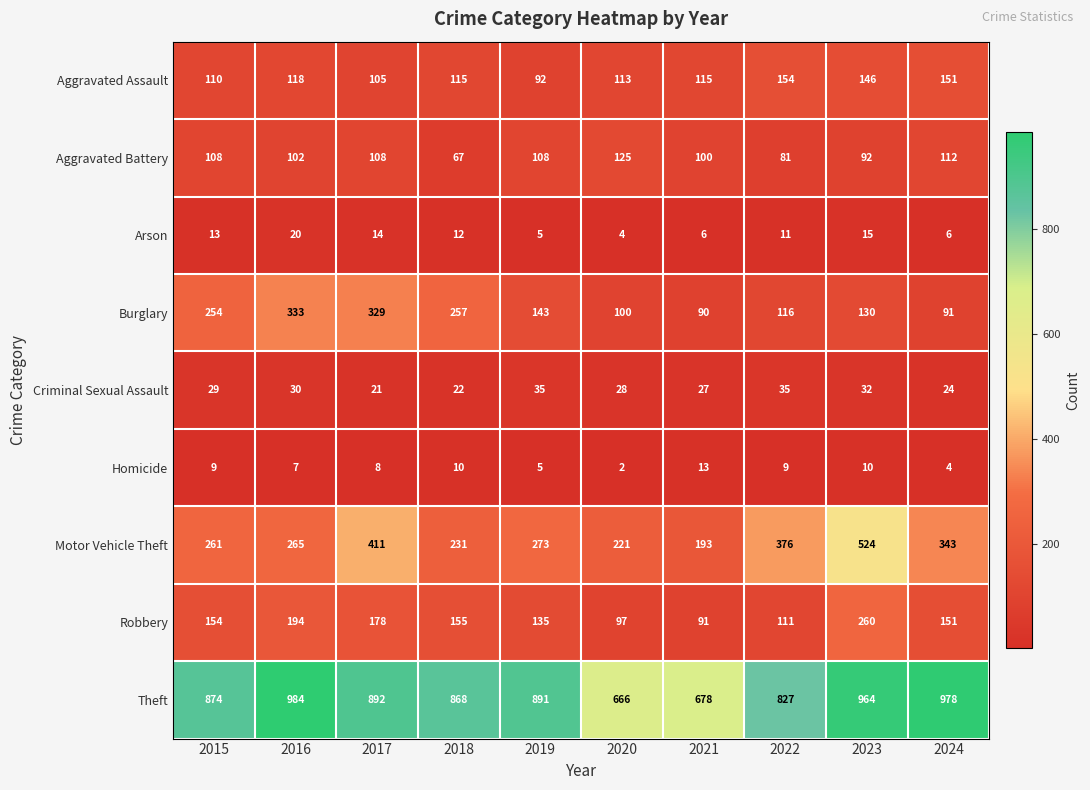

At which label does Burglary first exceed 143?

2015